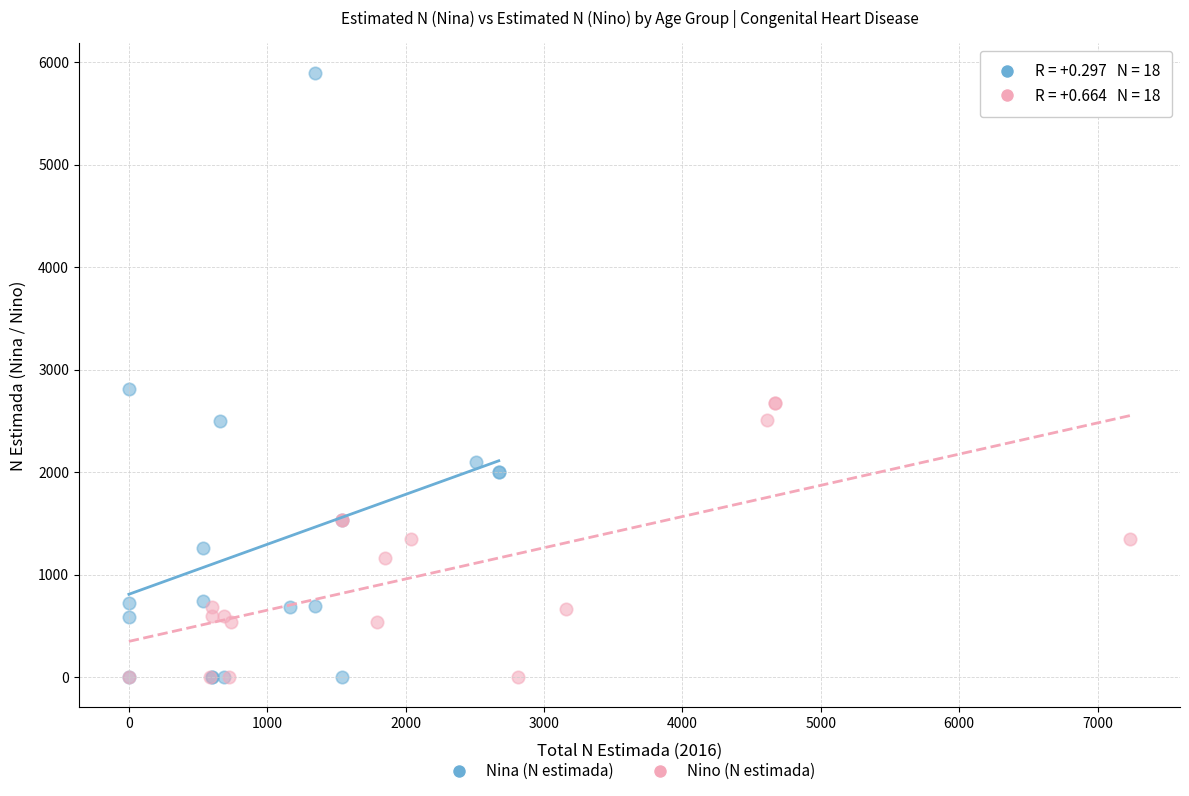

Which series has the largest Y range (max minus min)?

Nina (N estimada)